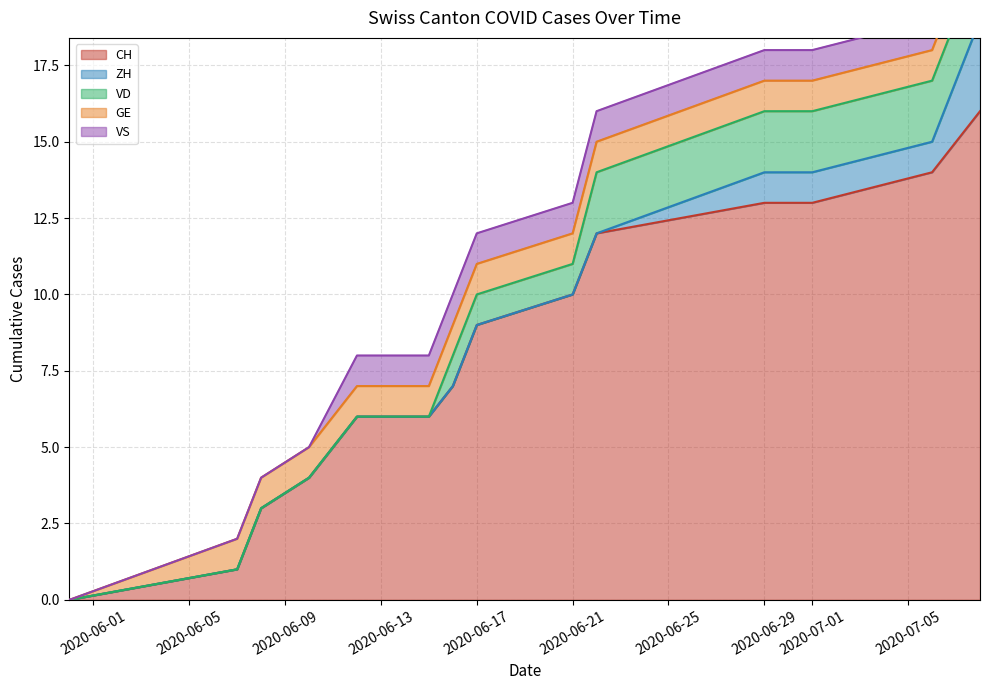

Rank the series at 10 from highest to lowest value.

CH, VD, ZH, GE, VS